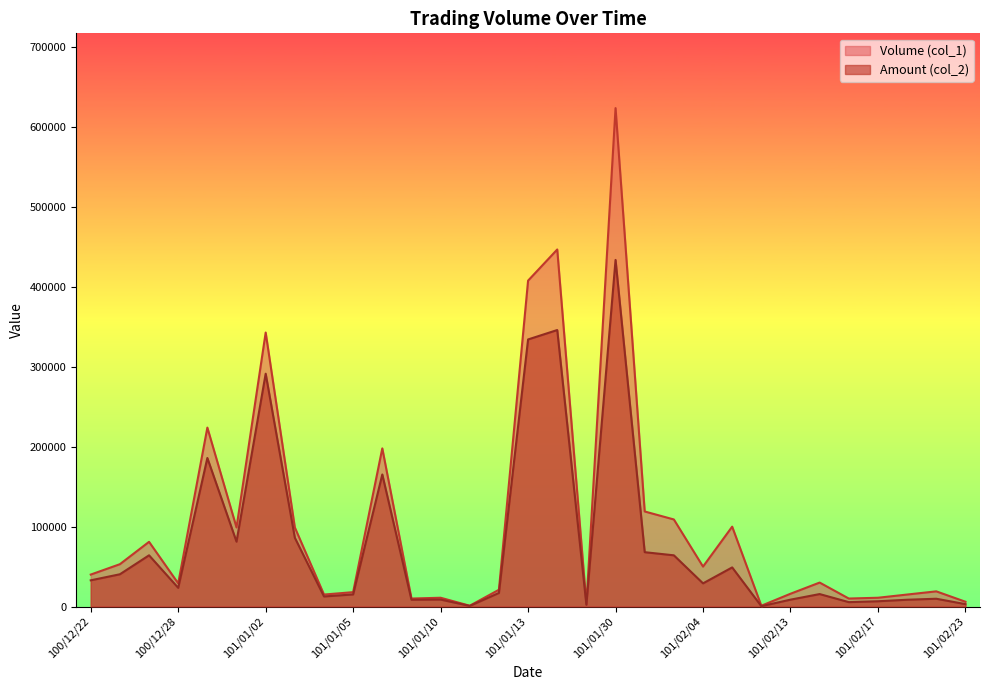

True or false: Amount (col_2) has a value of 2947 at 101/01/18.

False